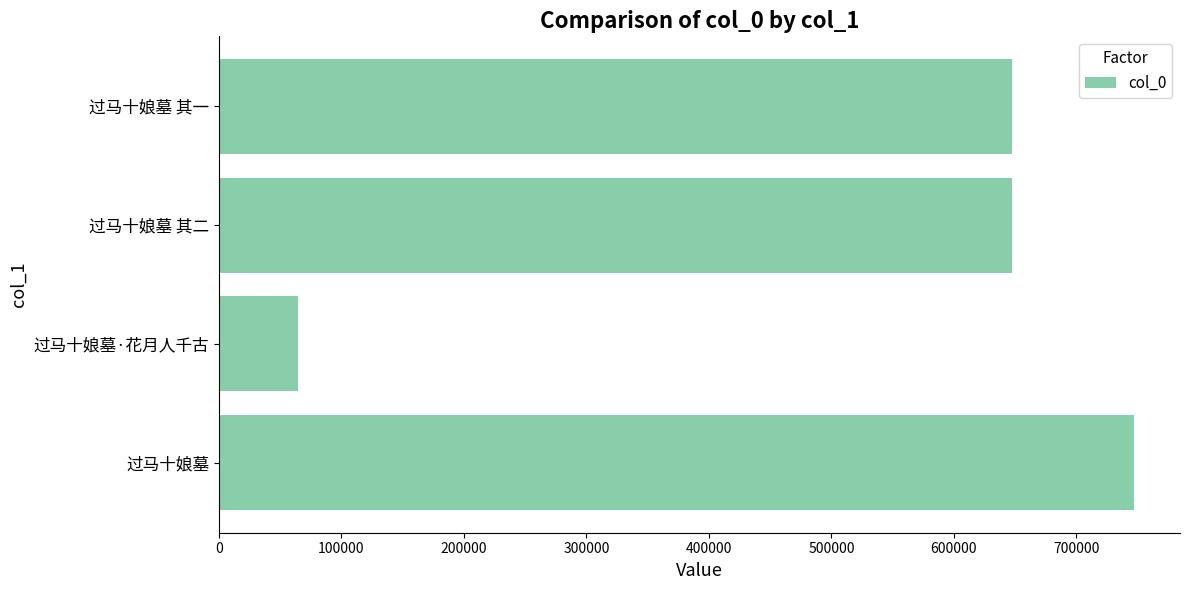

Read the value at 过马十娘墓·花月人千古.

64900